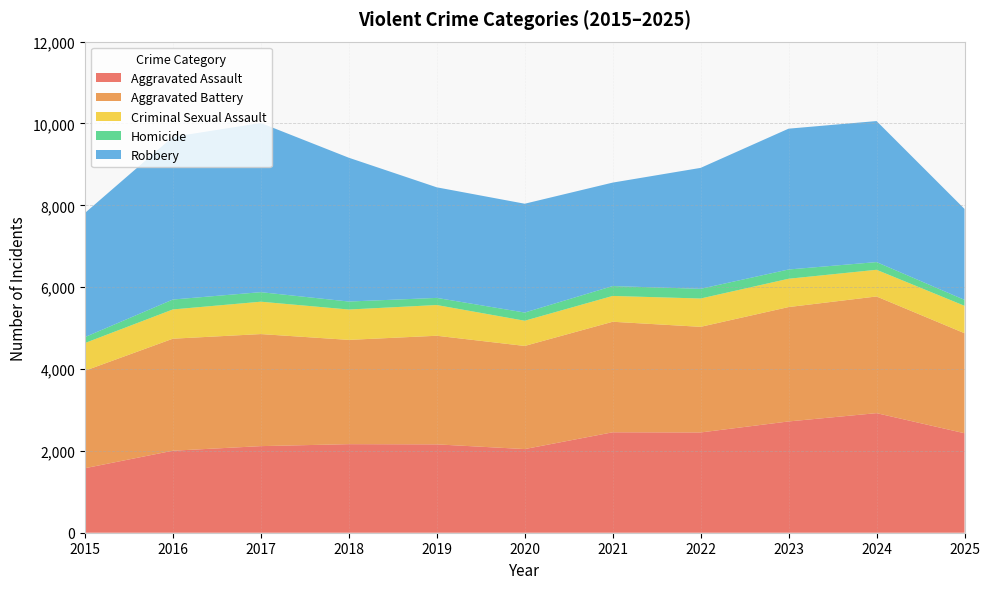

Reading right to left, extract all data points from this chart.

Aggravated Assault: 2025=2431	2024=2922	2023=2719	2022=2450	2021=2454	2020=2044	2019=2159	2018=2164	2017=2116	2016=2004	2015=1576
Aggravated Battery: 2025=2444	2024=2851	2023=2795	2022=2581	2021=2701	2020=2520	2019=2654	2018=2548	2017=2738	2016=2737	2015=2382
Criminal Sexual Assault: 2025=670	2024=652	2023=692	2022=692	2021=631	2020=616	2019=751	2018=742	2017=791	2016=715	2015=677
Homicide: 2025=145	2024=188	2023=226	2022=237	2021=241	2020=200	2019=174	2018=195	2017=233	2016=242	2015=145
Robbery: 2025=2222	2024=3446	2023=3441	2022=2955	2021=2528	2020=2659	2019=2702	2018=3514	2017=4134	2016=3975	2015=3032